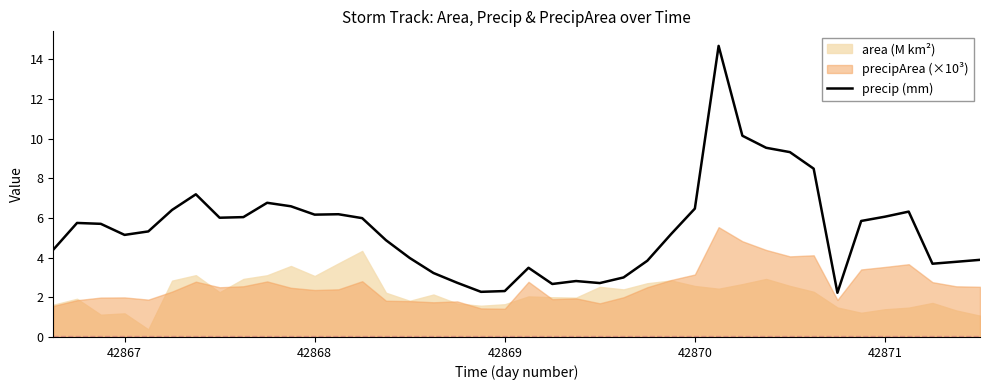

How many interior local valleys (lower than both neighbors) does the data have?

8